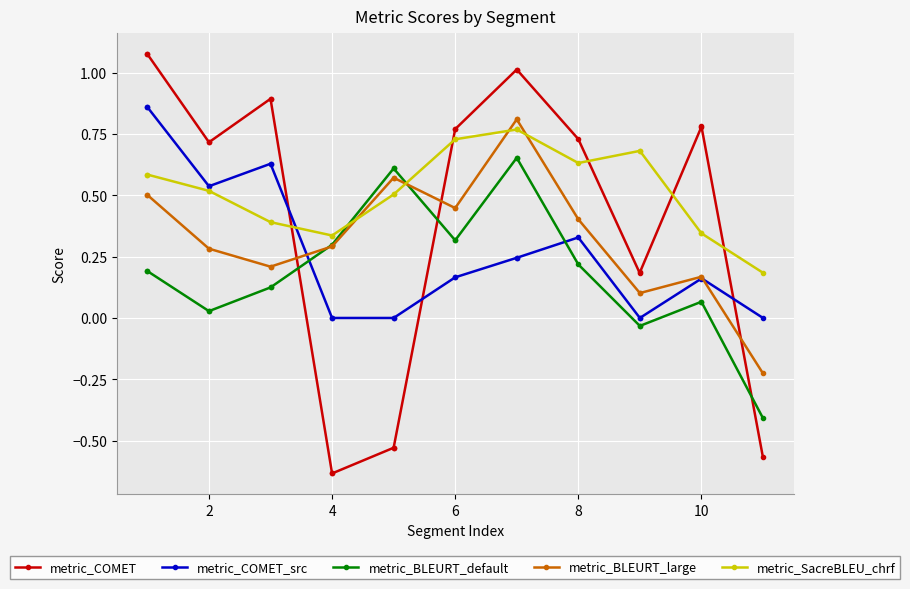

The value of metric_COMET_src at 13 is 0.1. True or false?

False